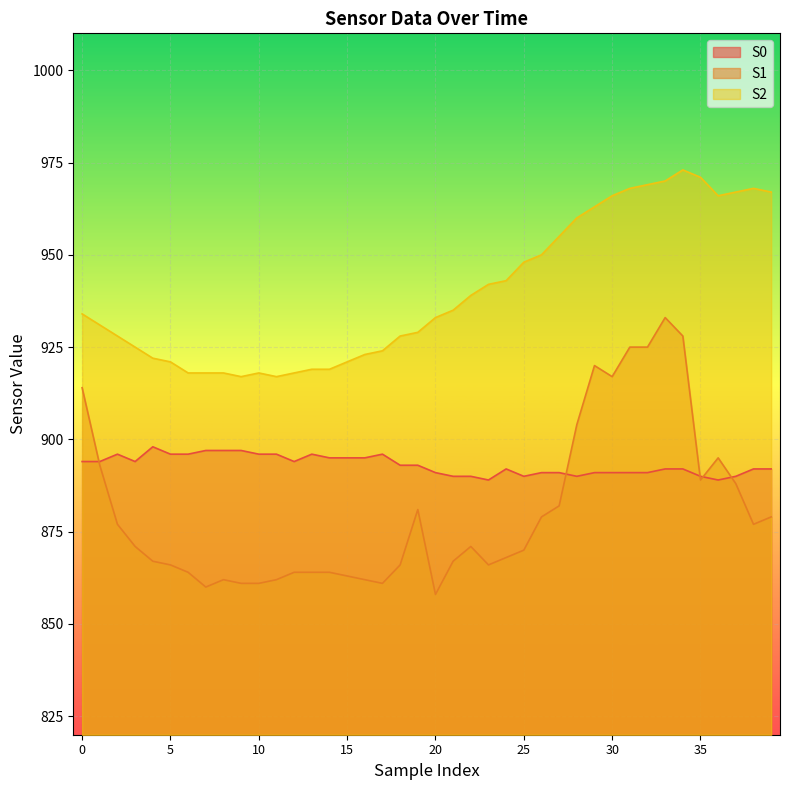

What is the sum of all S1 values?

35224